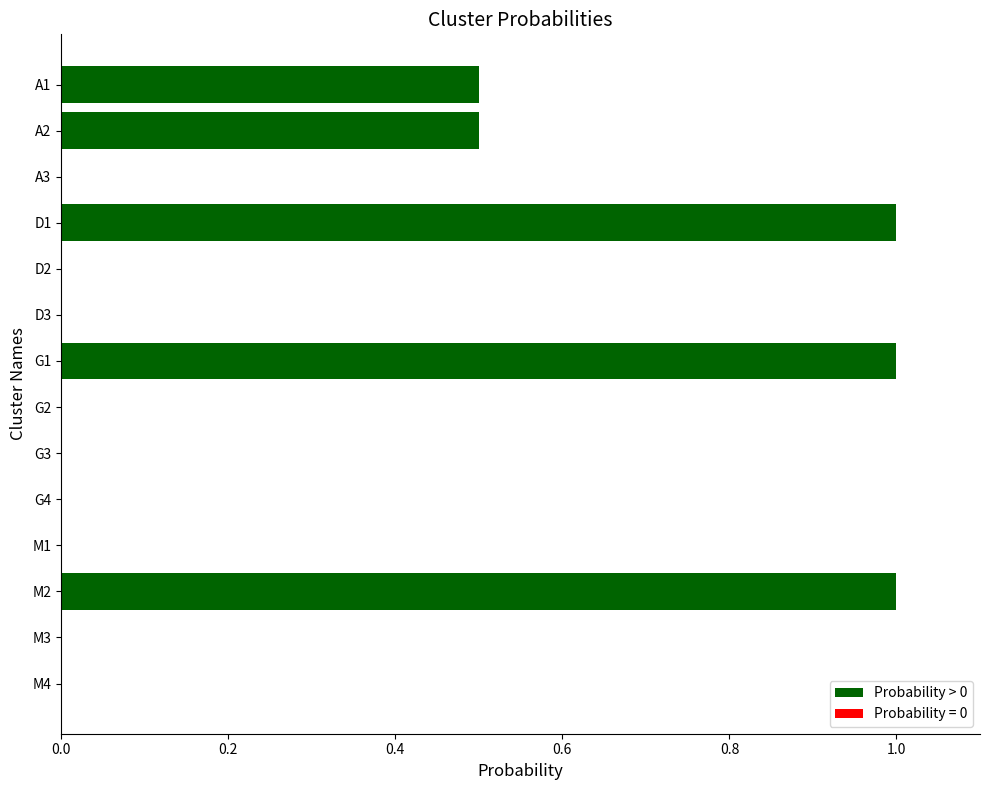

The value at M3 is 0.4. True or false?

False